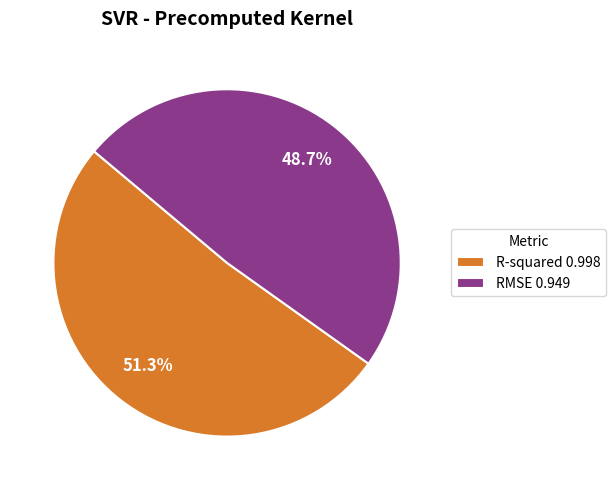

Does any single category account for the majority?

Yes